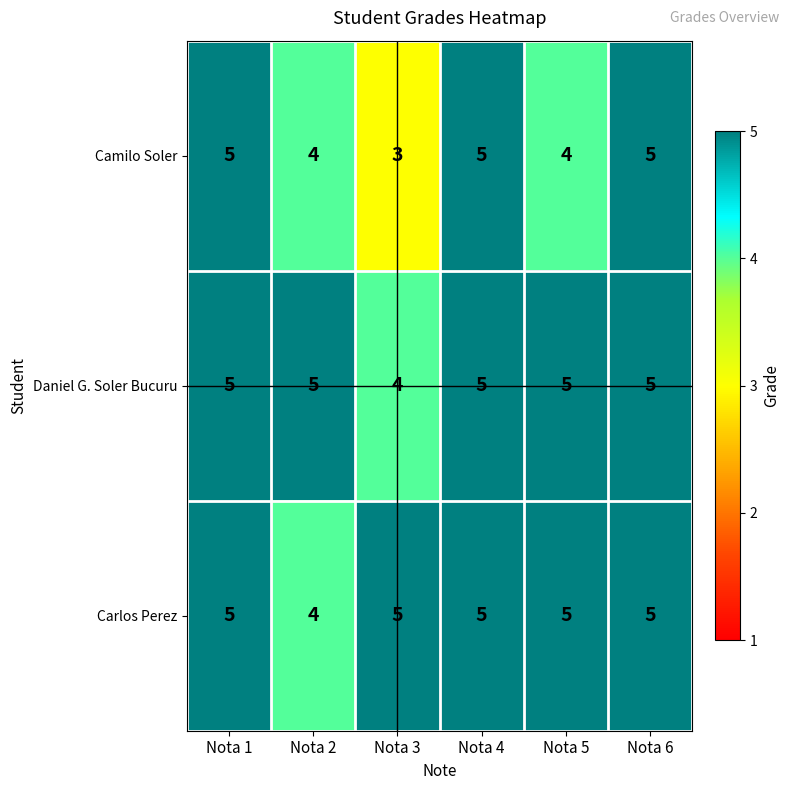

Between Nota 5 and Nota 6, which series saw the biggest shift?

Camilo Soler